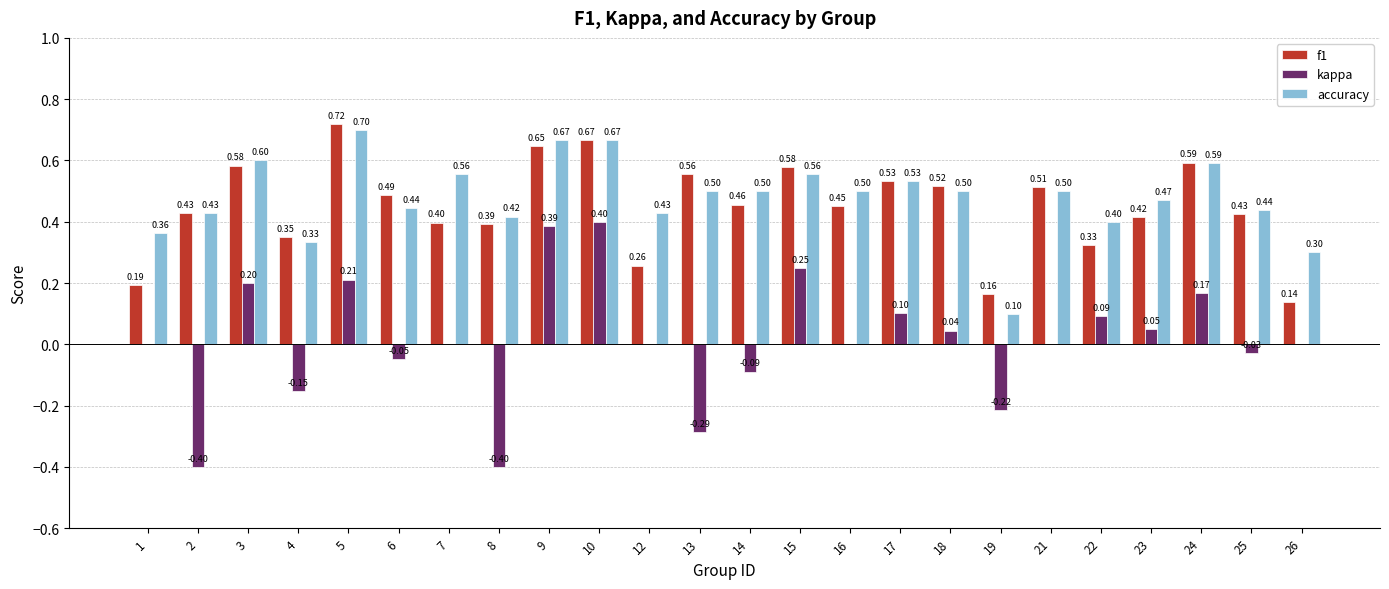

True or false: accuracy has a value of 1.2 at 9.

False